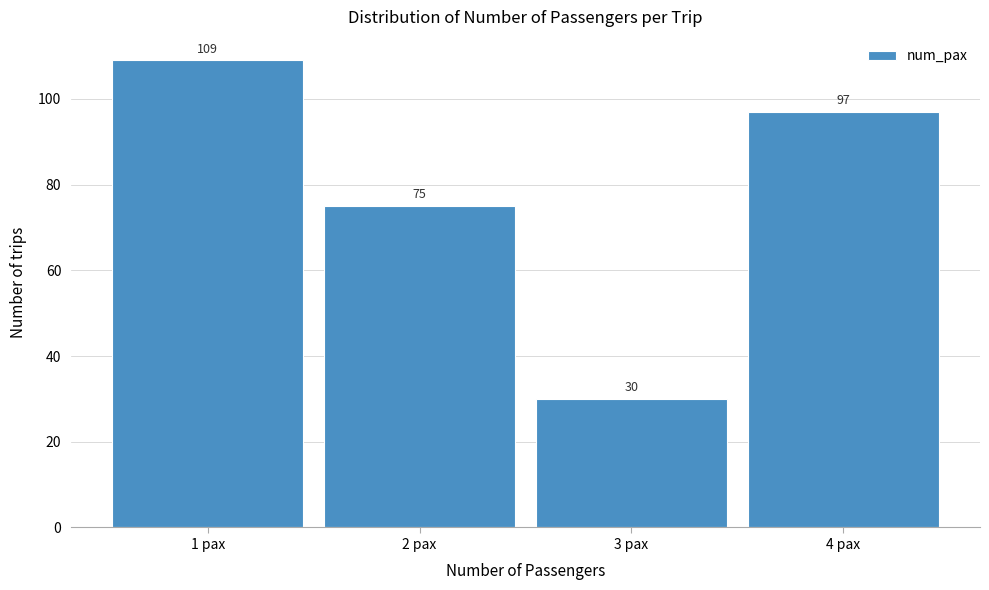

Reading left to right, list every bar in this chart as the range it spans on the x-axis followed by its height.

0.5 to 1.5: 109
1.5 to 2.5: 75
2.5 to 3.5: 30
3.5 to 4.5: 97